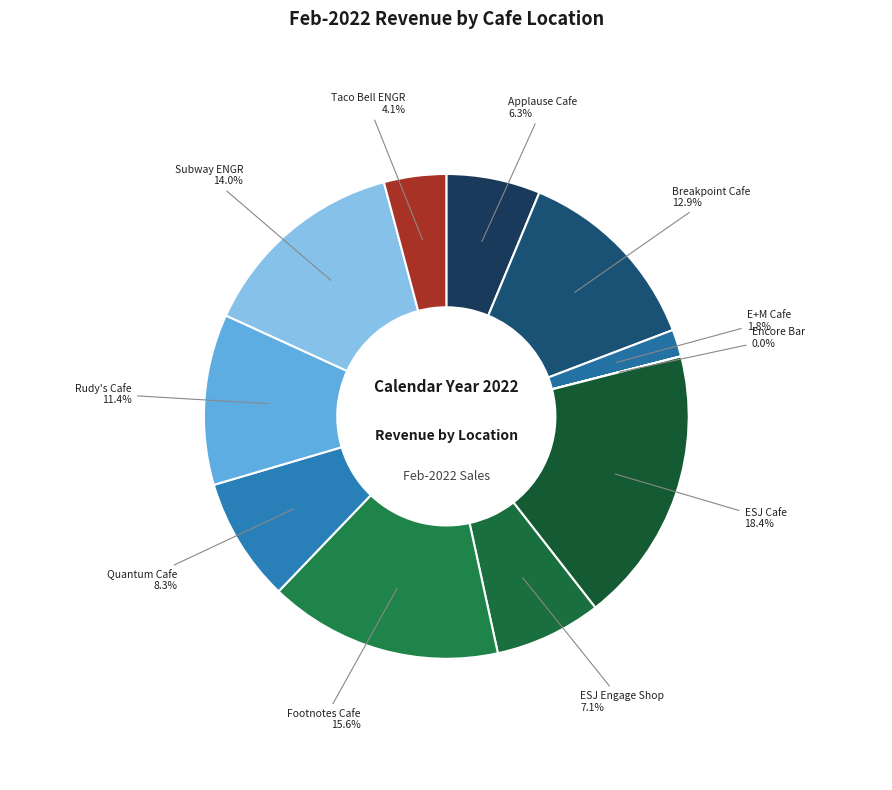

Which has a higher value, ESJ Engage Shop or Quantum Cafe?

Quantum Cafe